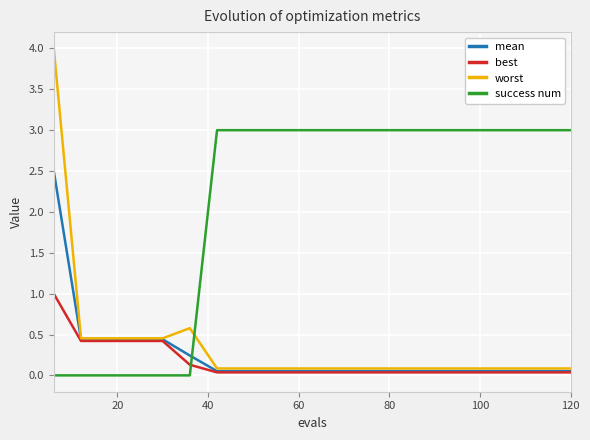

Which series has the widest spread of values?

worst